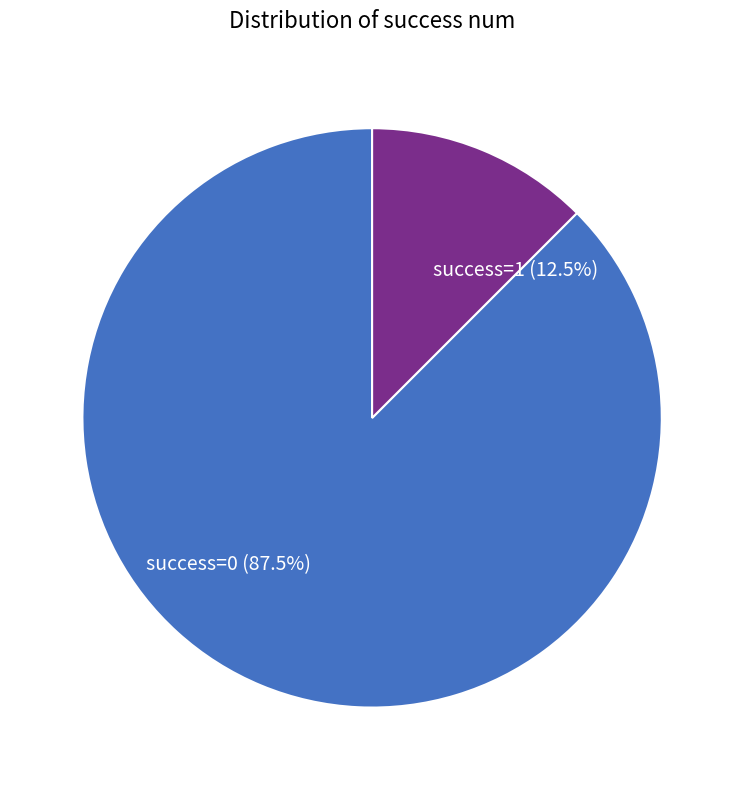

How much of the chart is everything except success=1?

87.5%